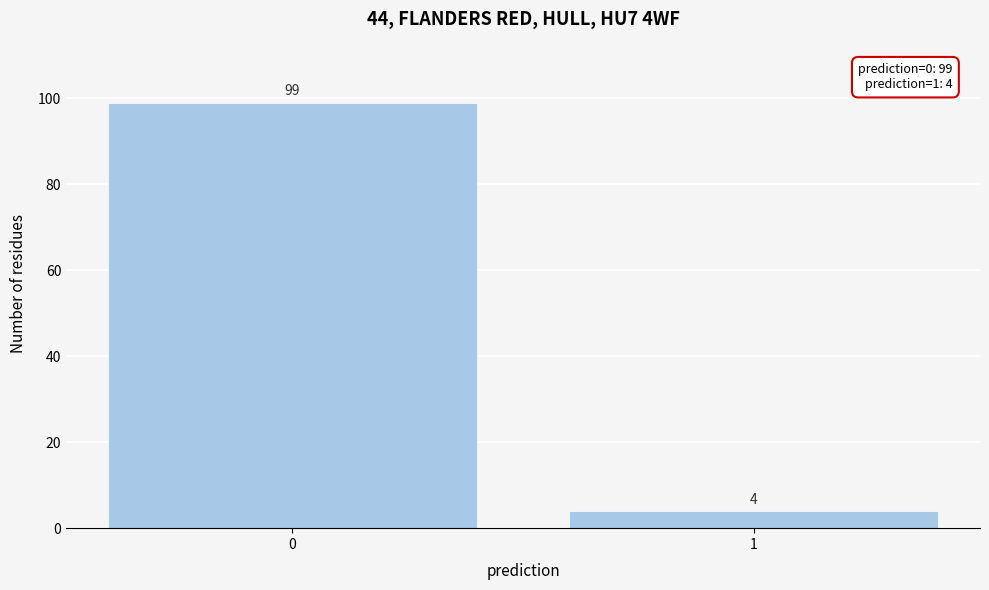

Reading right to left, transcribe all the data shown in this chart.

4	99